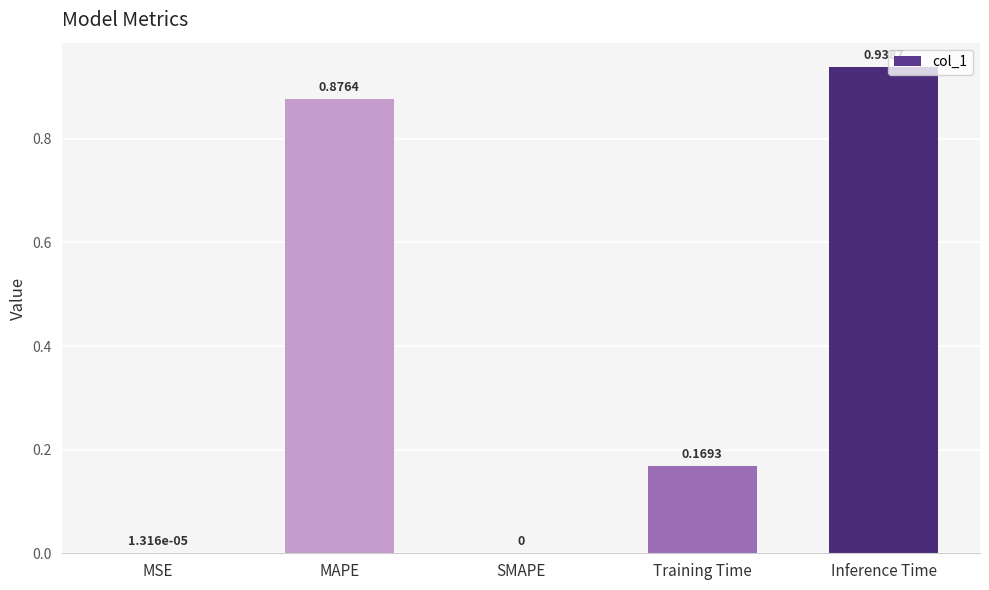

The value at SMAPE is 0.0. True or false?

True